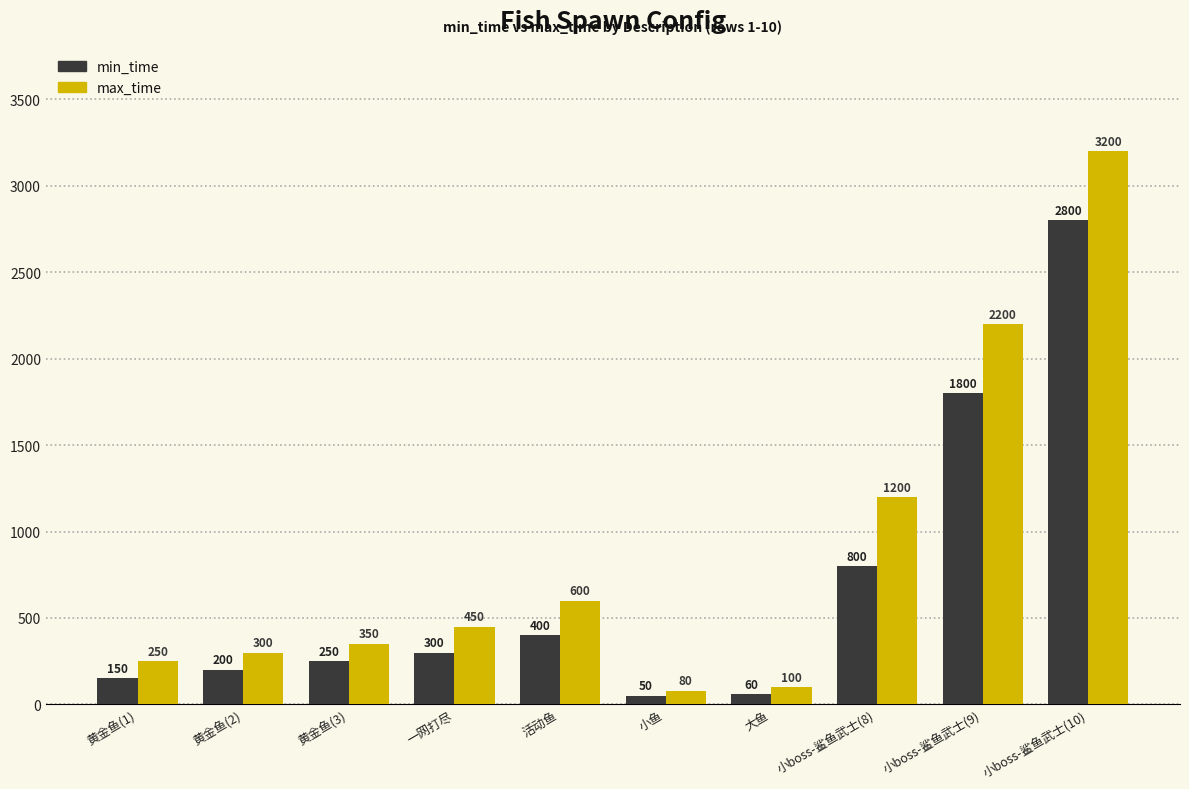

The max_time series shows 2200 at 小boss-鲨鱼武士(9). True or false?

True